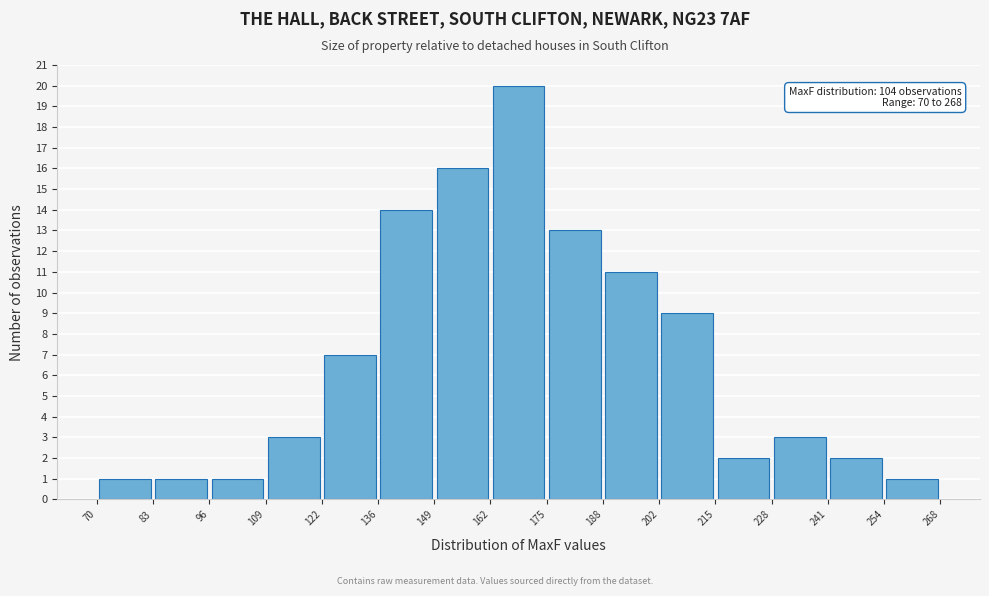

Which range on the x-axis has the tallest bar?

162 to 175